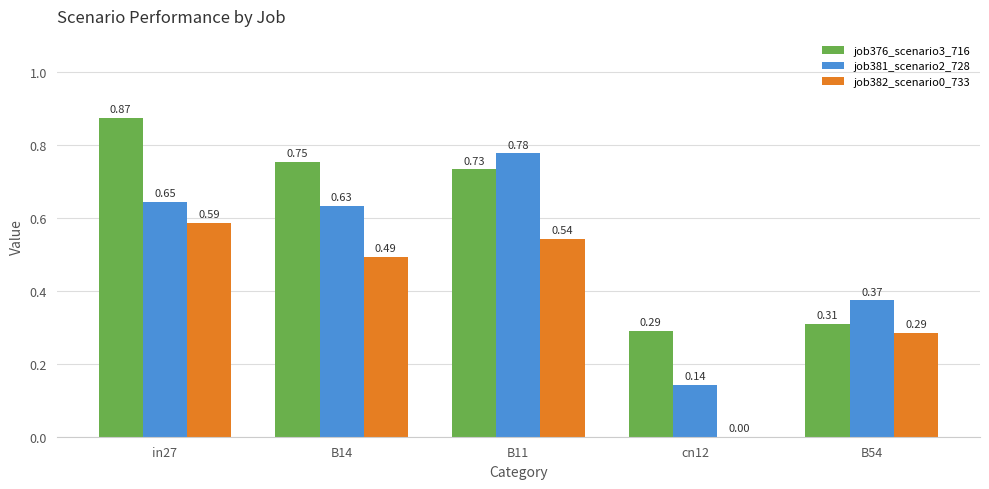

Which series has the largest total across all categories?

job376_scenario3_716